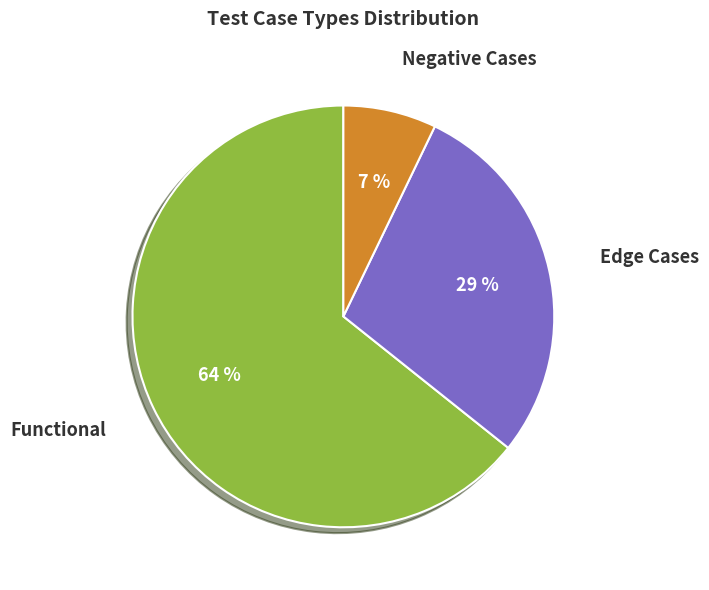

Rank the categories by value from lowest to highest.

Negative Cases, Edge Cases, Functional